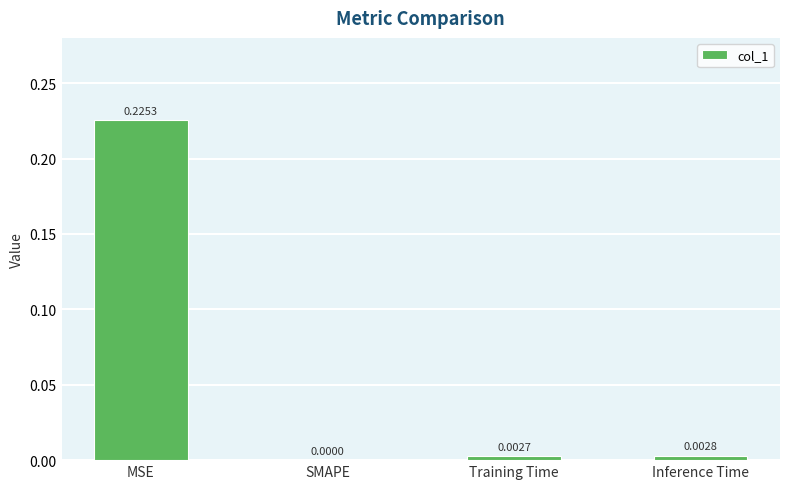

Which has a higher value, MSE or Inference Time?

MSE